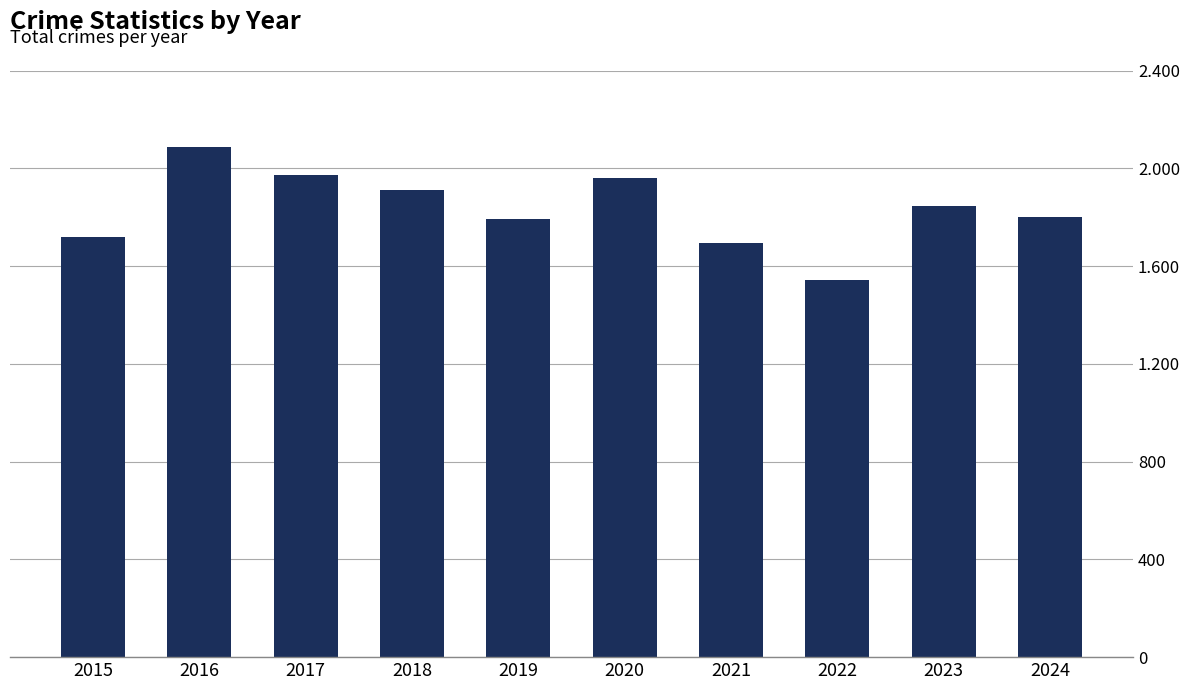

Is it true that the value at 2019 is 1792?

True